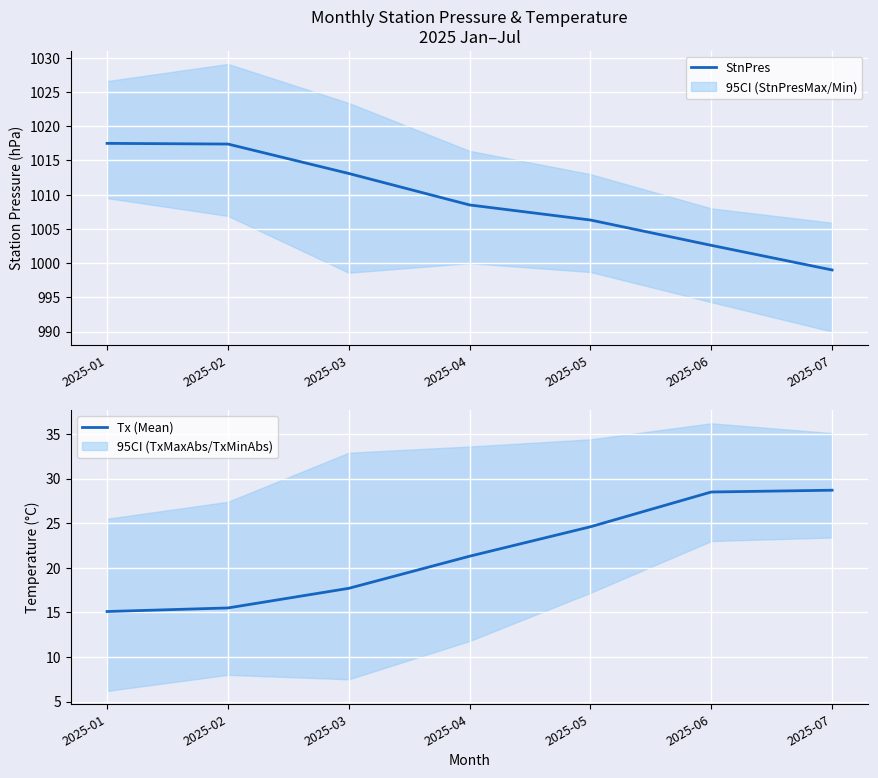

List the series in order of their overall mean, highest first.

StnPres, Tx (Mean)